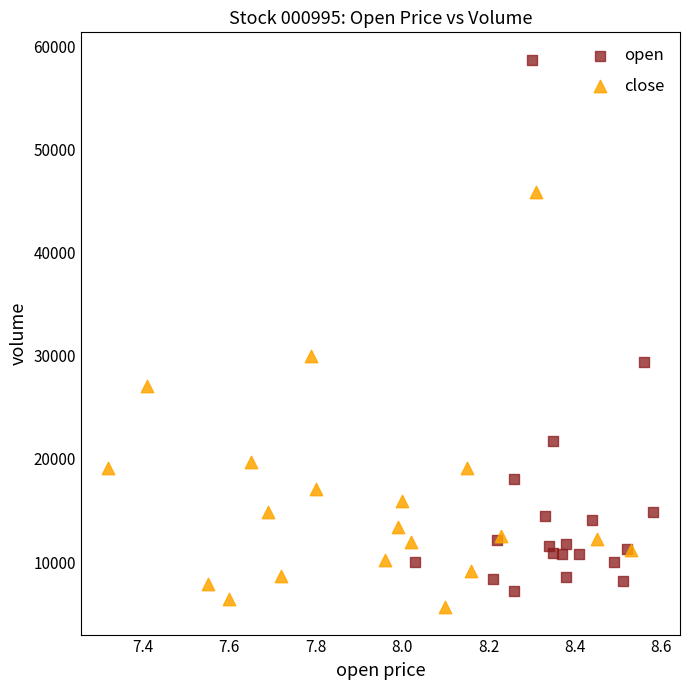

Which series has the widest spread of Y values?

open